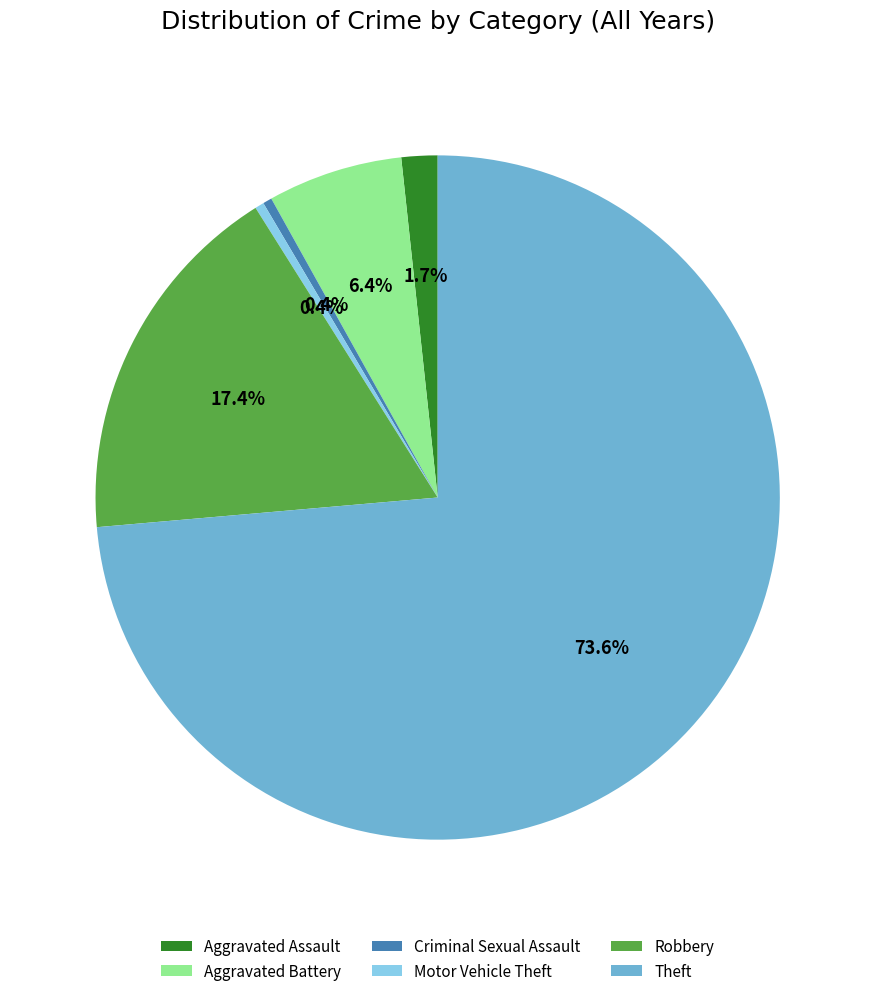

Is the sum of Theft and Motor Vehicle Theft greater than half?

Yes